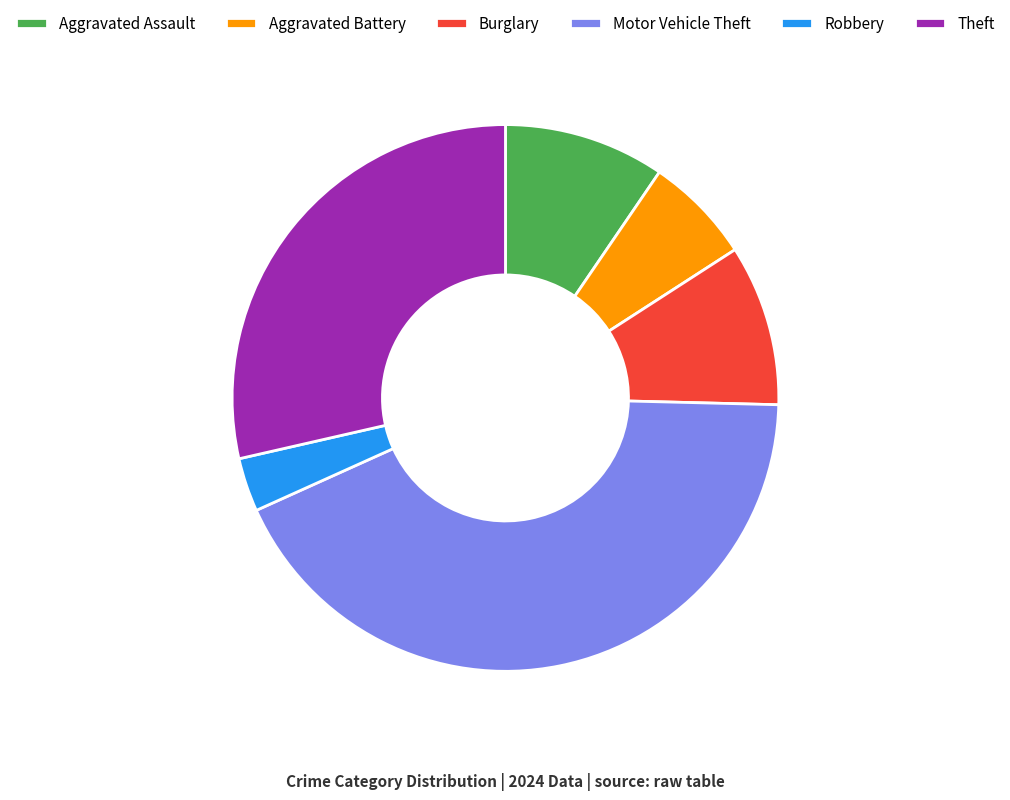

Combined, do Aggravated Battery and Aggravated Assault account for over 50%?

No